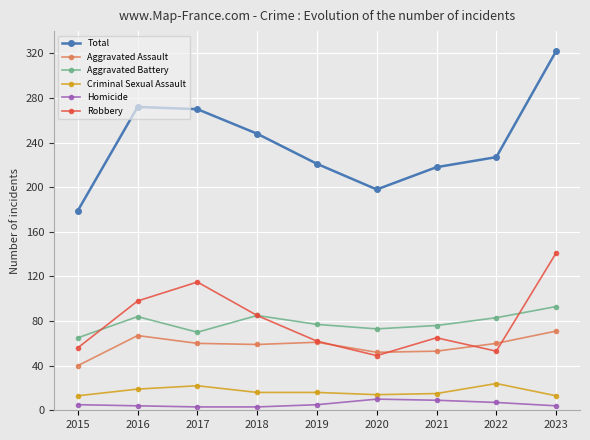

How many series are shown in this chart?

6